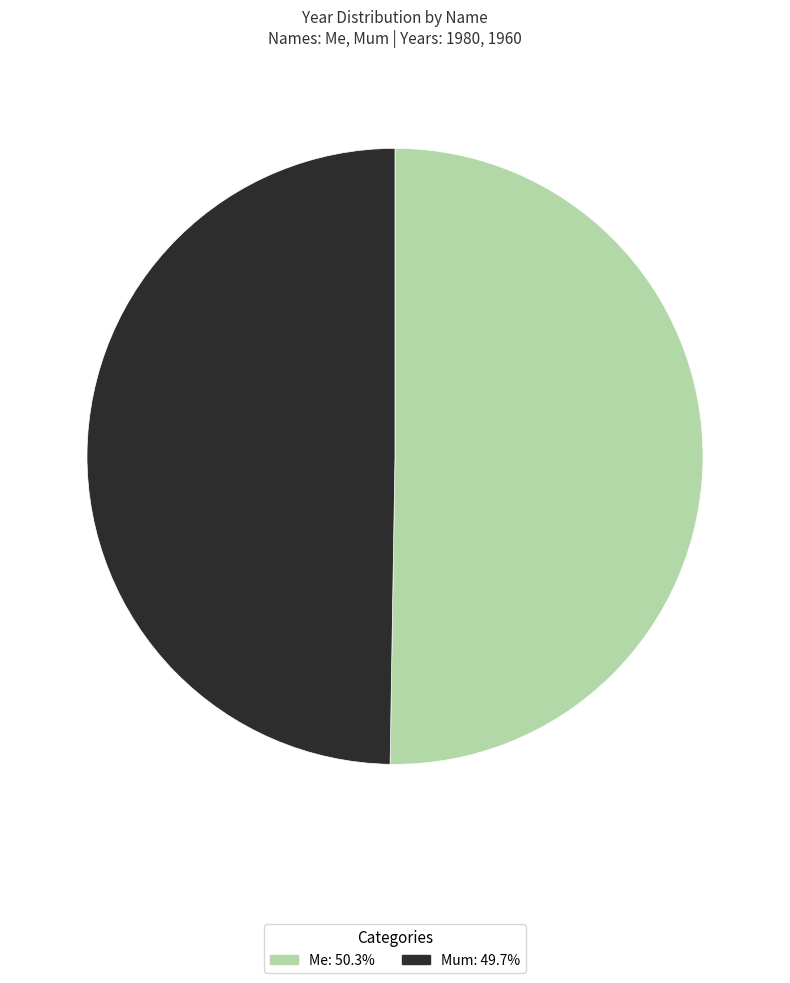

Which slice is the smallest?

Mum